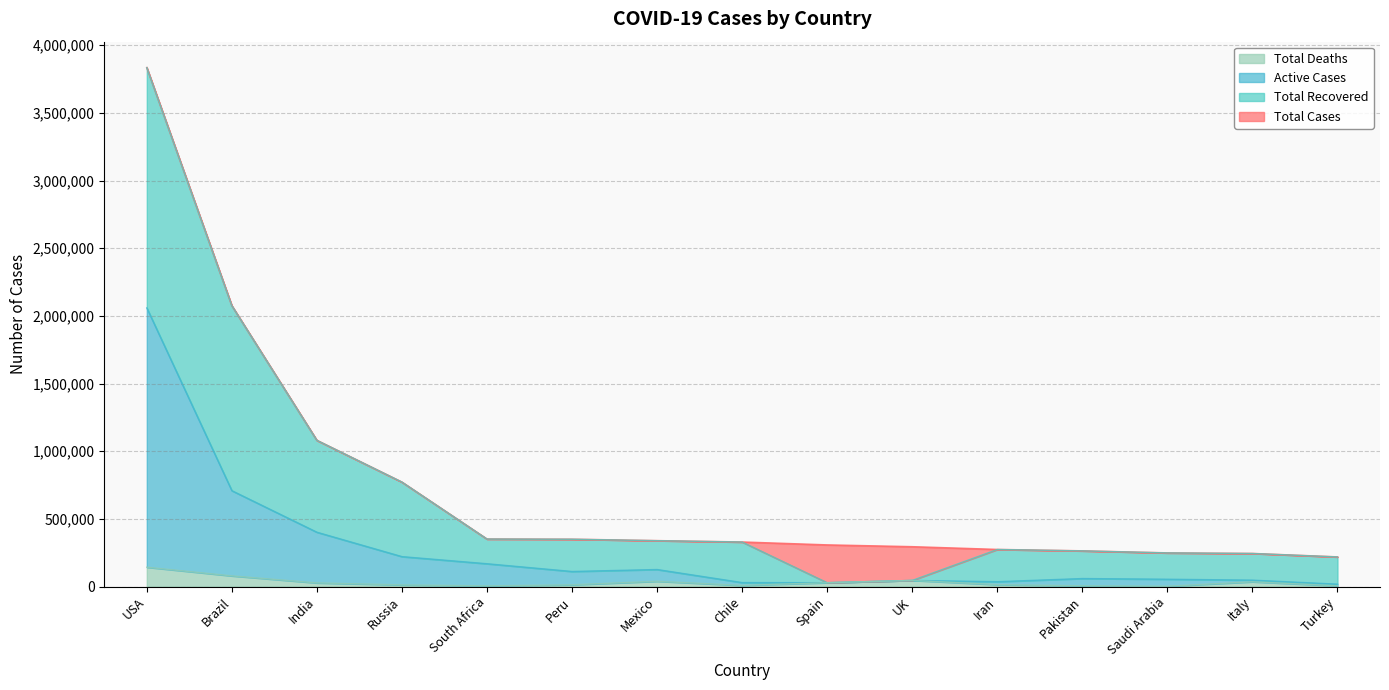

Which category has the lowest value across all series?

Saudi Arabia